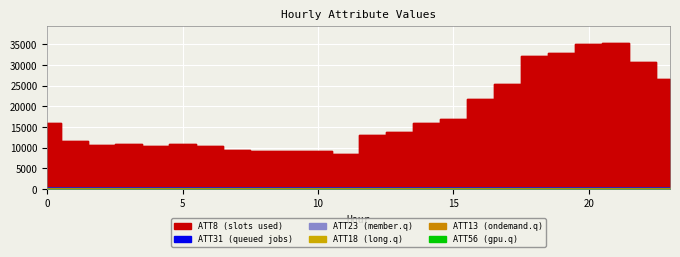

At which category is the sum across all series the highest?

21